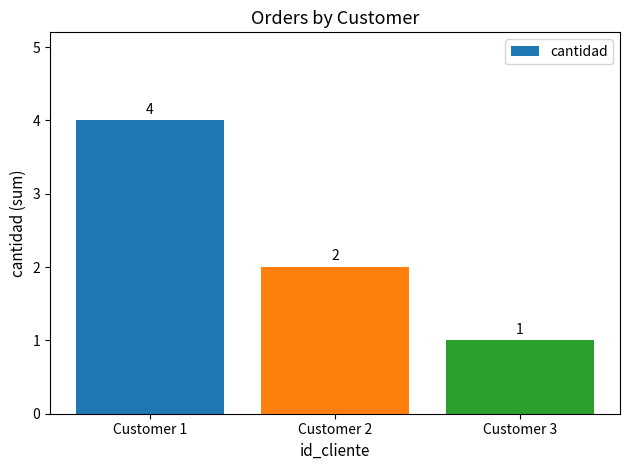

What is the value of the 1st bar from the left?

4